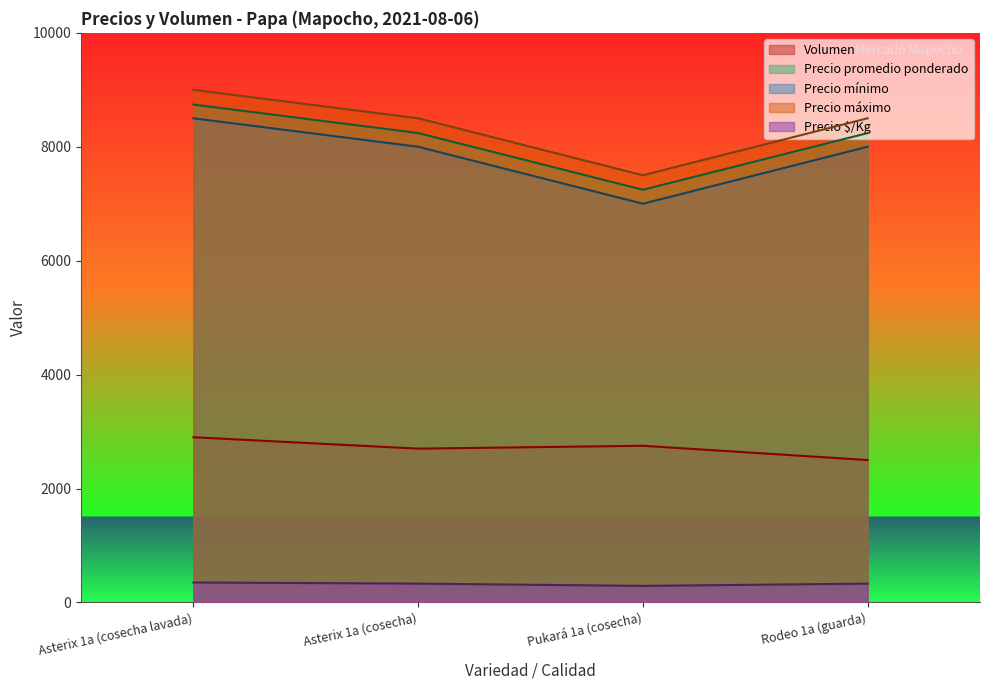

Which has a higher value, Asterix 1a (cosecha lavada) or Rodeo 1a (guarda)?

Asterix 1a (cosecha lavada)